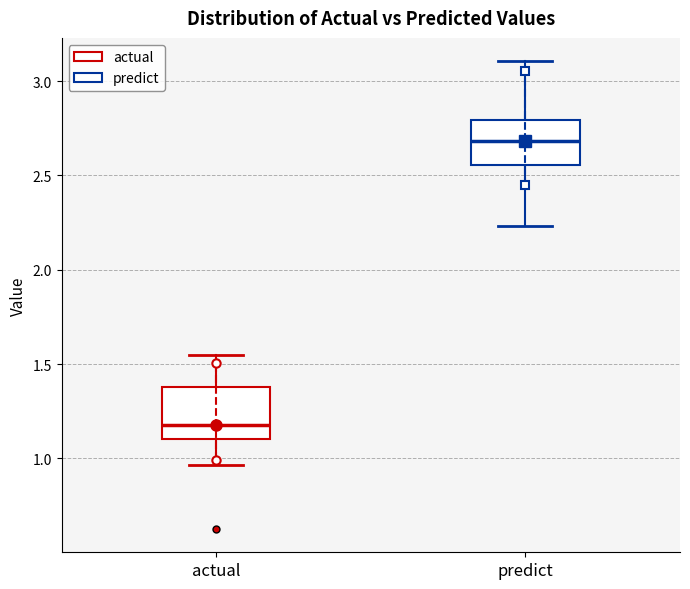

Which box's median line is the lowest?

actual